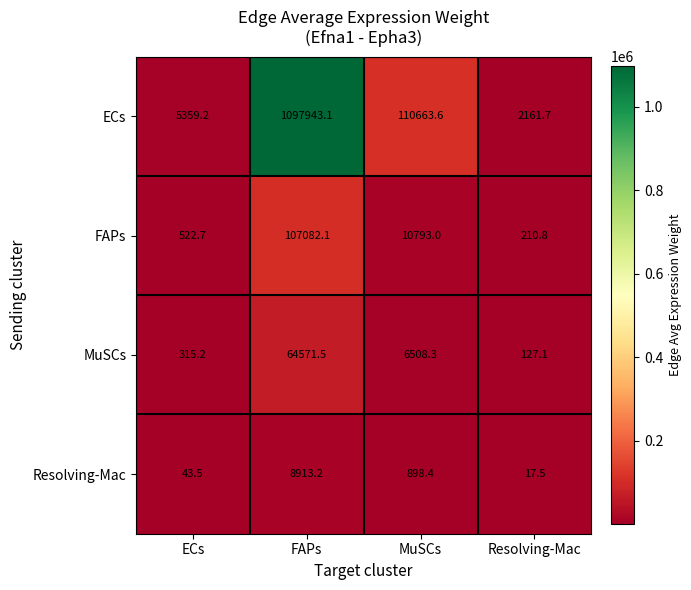

Reading right to left, what are all the values shown in this chart?

ECs: Resolving-Mac=2161.7	MuSCs=110663.6	FAPs=1097943.1	ECs=5359.2
FAPs: Resolving-Mac=210.8	MuSCs=10793.0	FAPs=107082.1	ECs=522.7
MuSCs: Resolving-Mac=127.1	MuSCs=6508.3	FAPs=64571.5	ECs=315.2
Resolving-Mac: Resolving-Mac=17.5	MuSCs=898.4	FAPs=8913.2	ECs=43.5